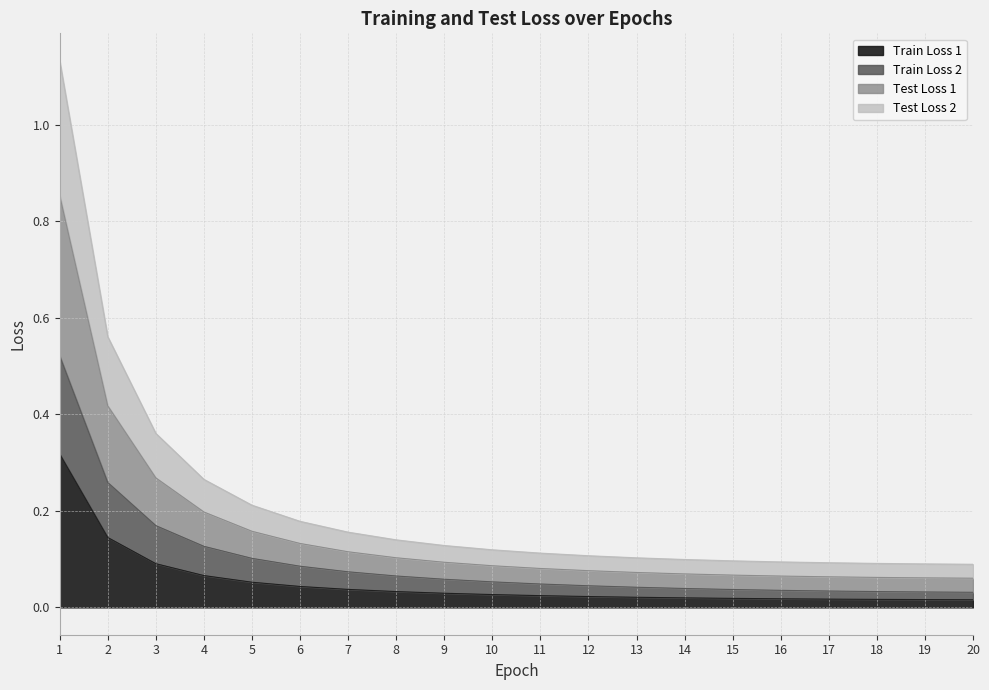

Does the chart have visible grid lines?

Yes